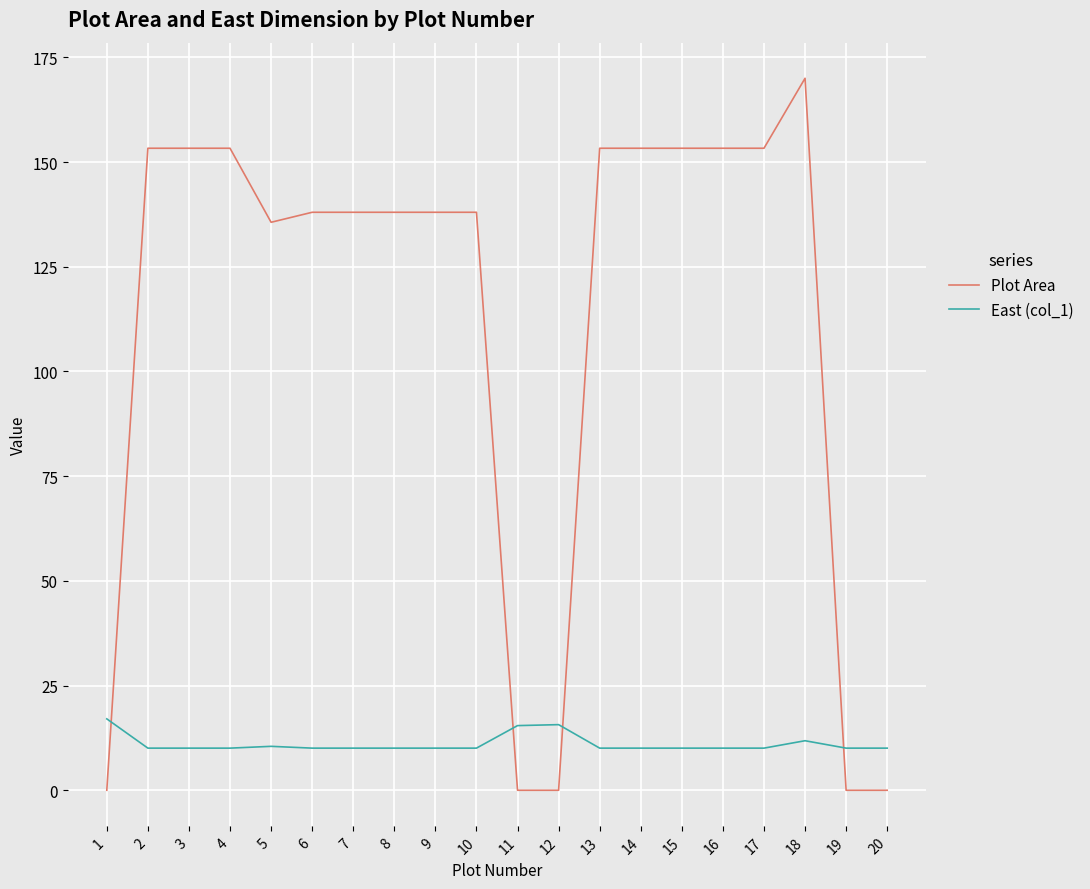

Which series has the largest range (max minus min)?

Plot Area